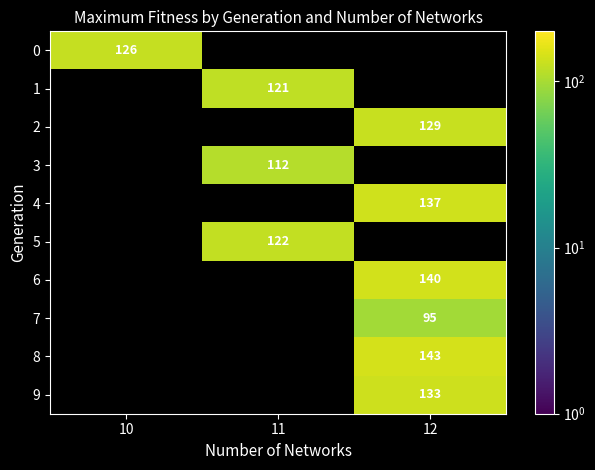

The value of 4 at 12 is 209. True or false?

False